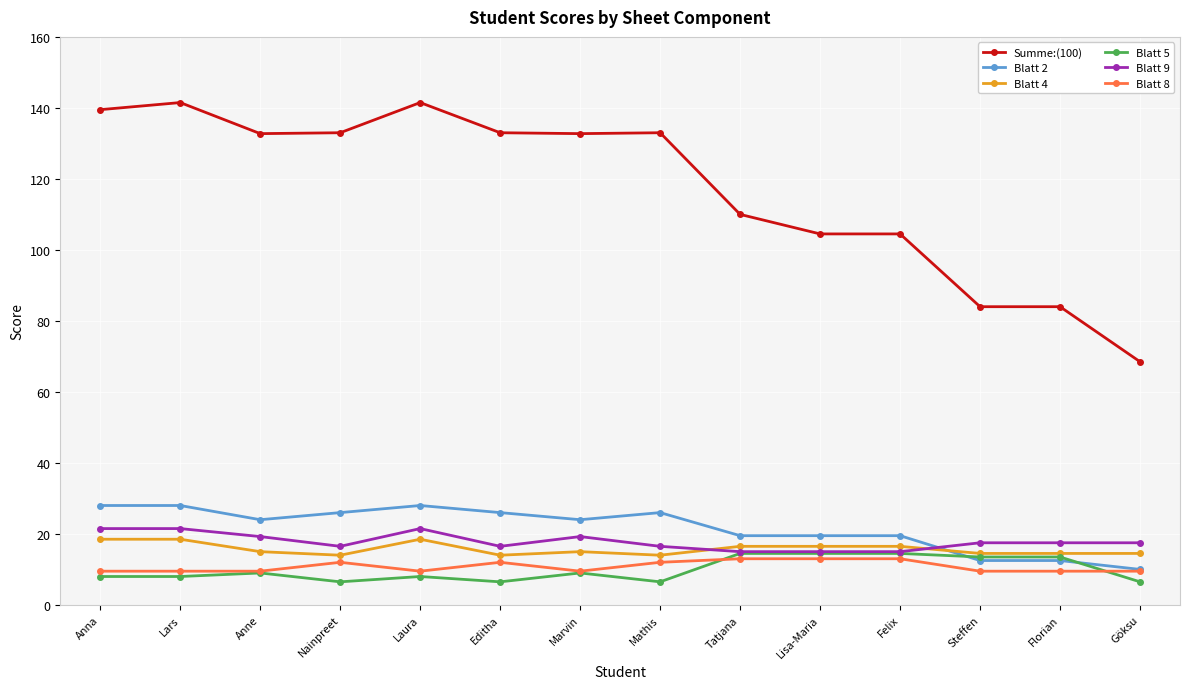

True or false: Blatt 5 has more than 1 points higher than both neighbors.

True